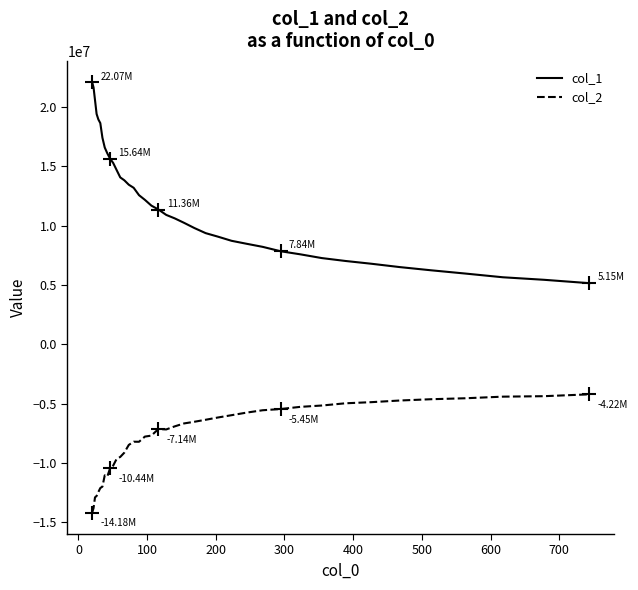

True or false: col_1 and col_2 cross at least once.

False